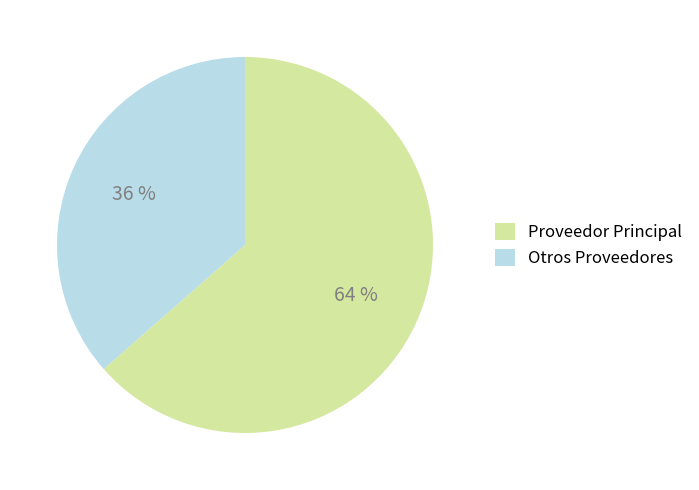

Count the number of slices in the pie.

2